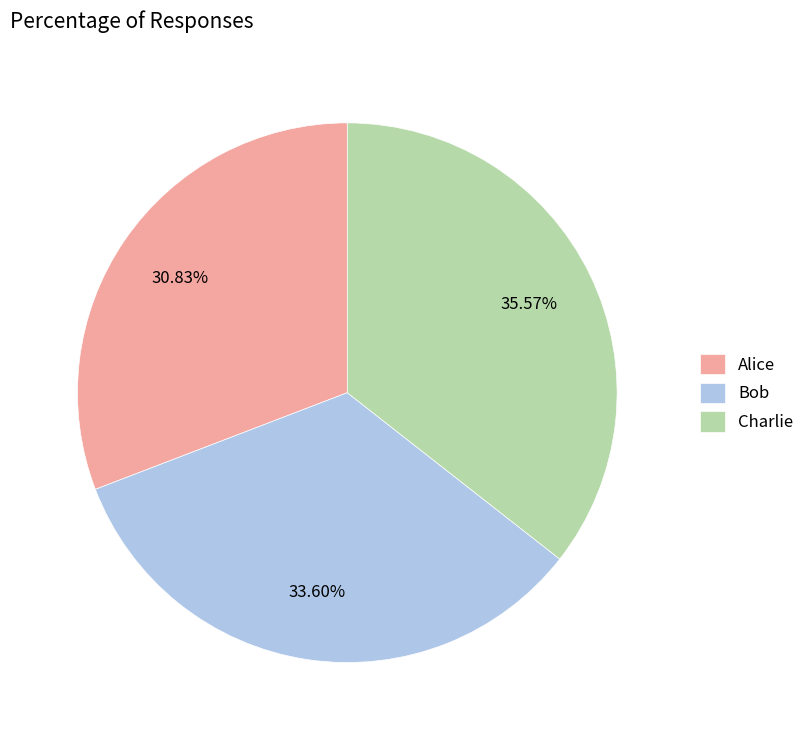

Between Bob and Charlie, which is larger?

Charlie